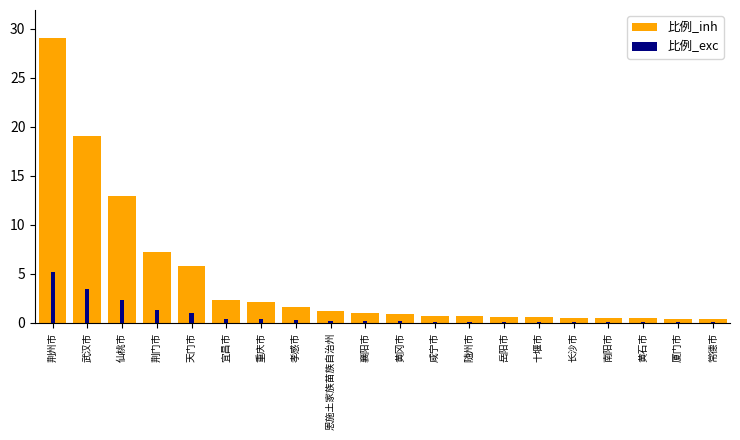

Which has a higher value, 黄石市 or 武汉市?

武汉市